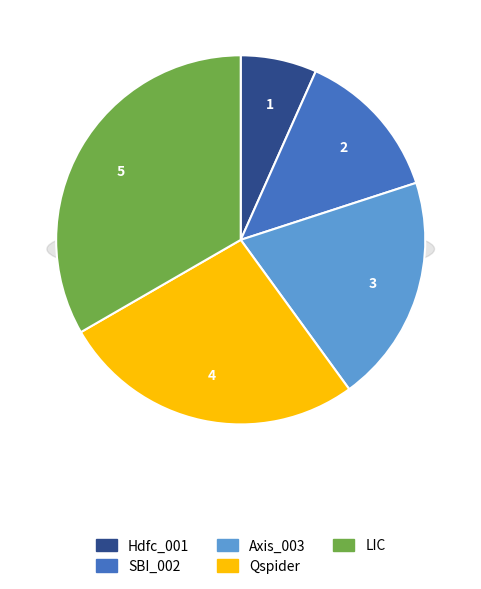

To the nearest percent, what is the difference between the largest and smallest slice percentages?

27%